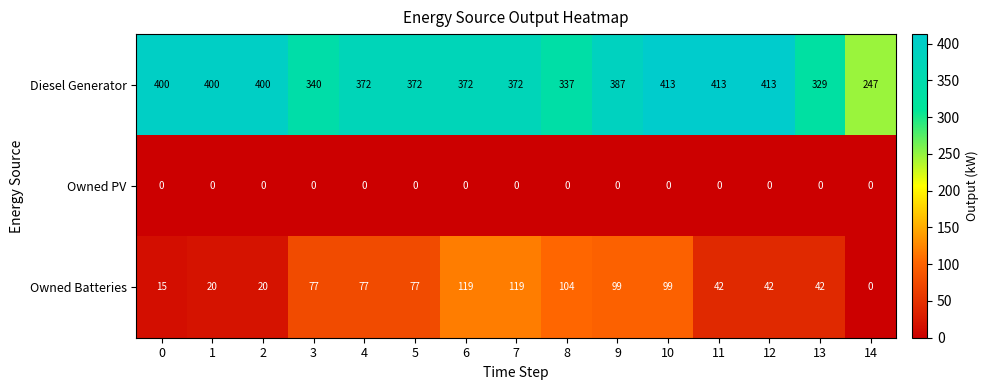

Rank the series by their average value, from highest to lowest.

Diesel Generator, Owned Batteries, Owned PV